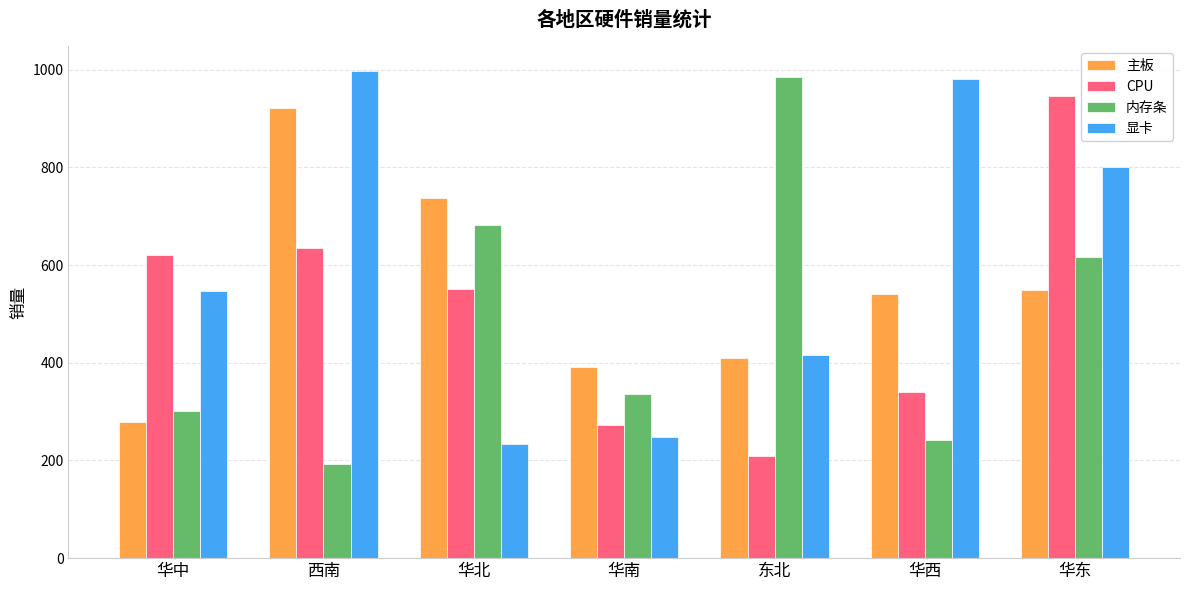

Rank the series by their average value, from highest to lowest.

显卡, 主板, CPU, 内存条